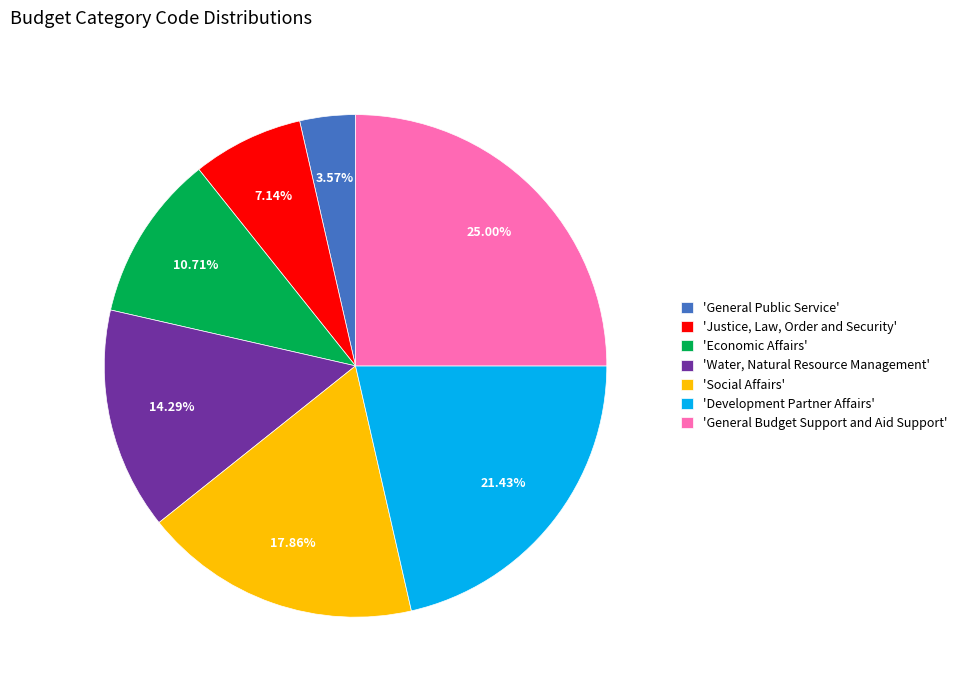

Rank the categories by value from lowest to highest.

'General Public Service', 'Justice, Law, Order and Security', 'Economic Affairs', 'Water, Natural Resource Management', 'Social Affairs', 'Development Partner Affairs', 'General Budget Support and Aid Support'